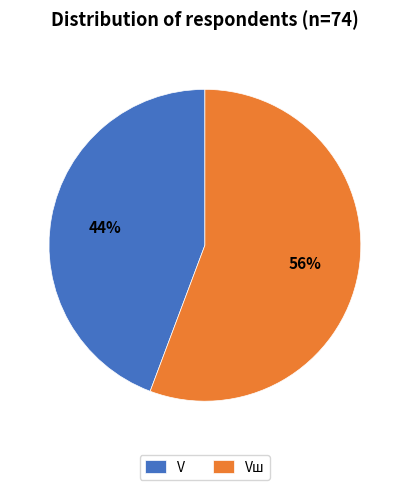

Between V and Vш, which is larger?

Vш